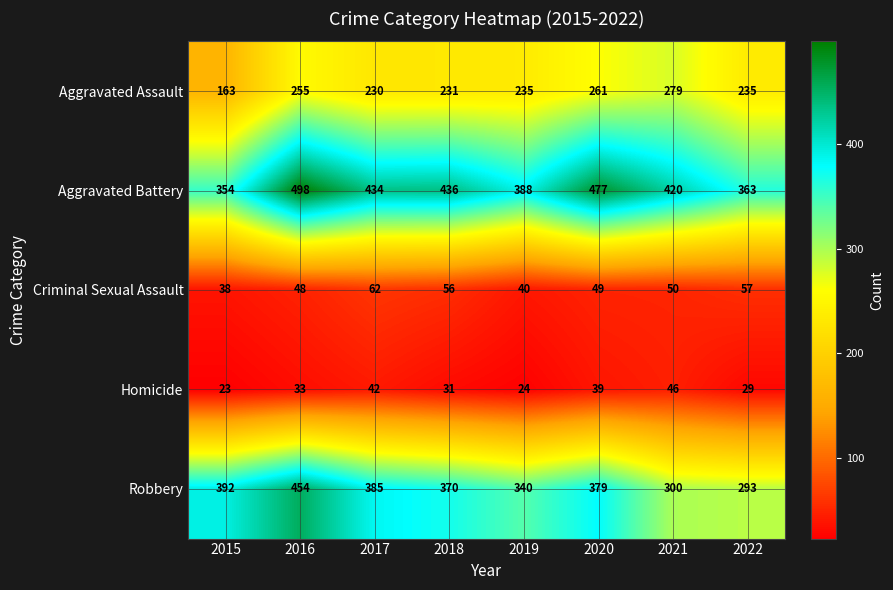

Is it true that Criminal Sexual Assault equals 56 at 2018?

True